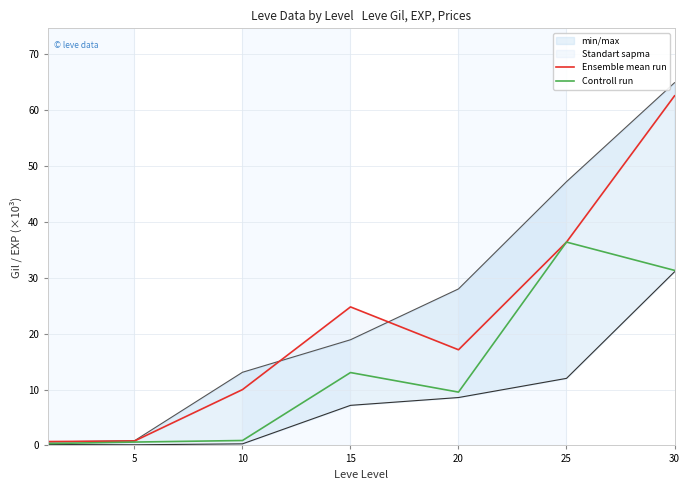

The value of Ensemble mean run at 5 is 1.1. True or false?

False